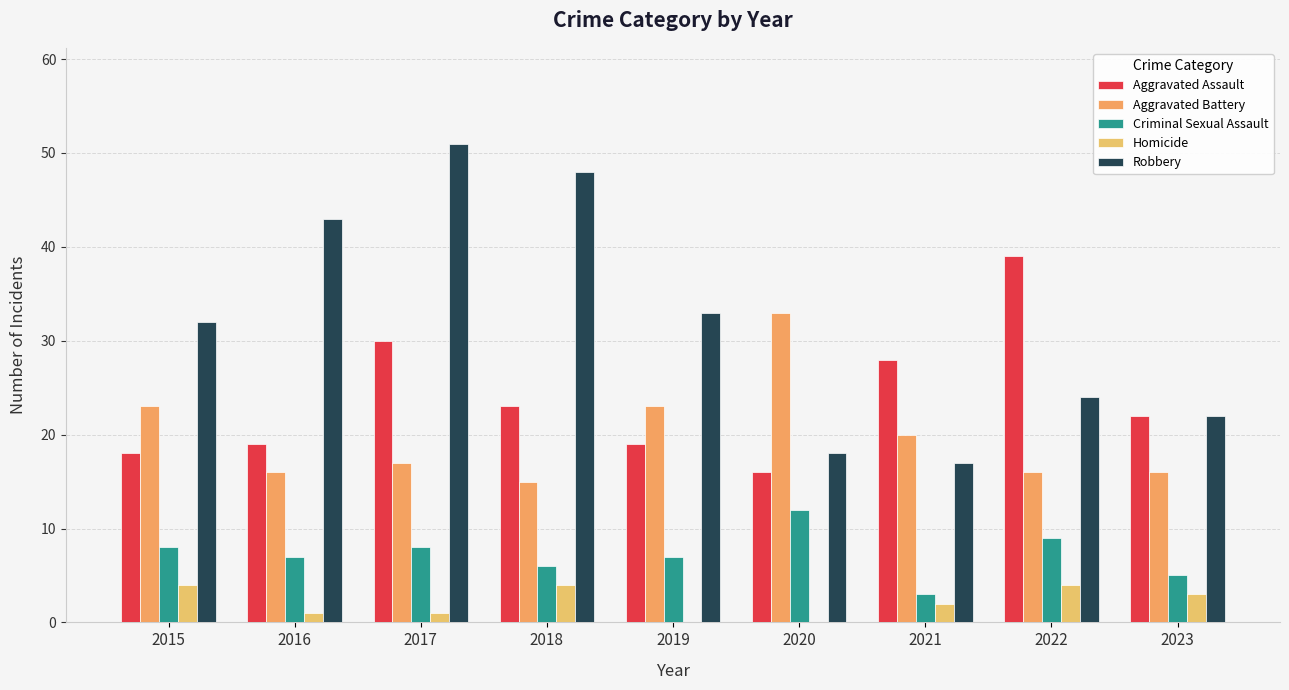

How many categories are shown in the chart?

9